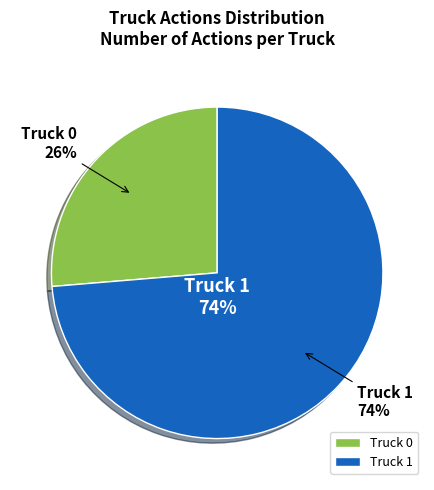

To the nearest percent, what is the average slice percentage?

50%